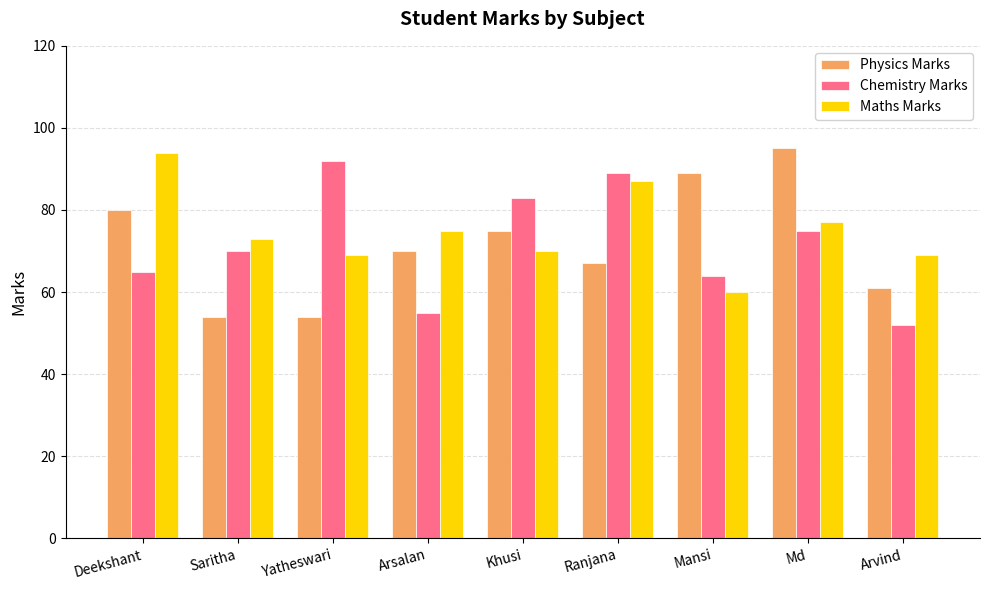

What is the label of the 9th bar from the right?

Deekshant